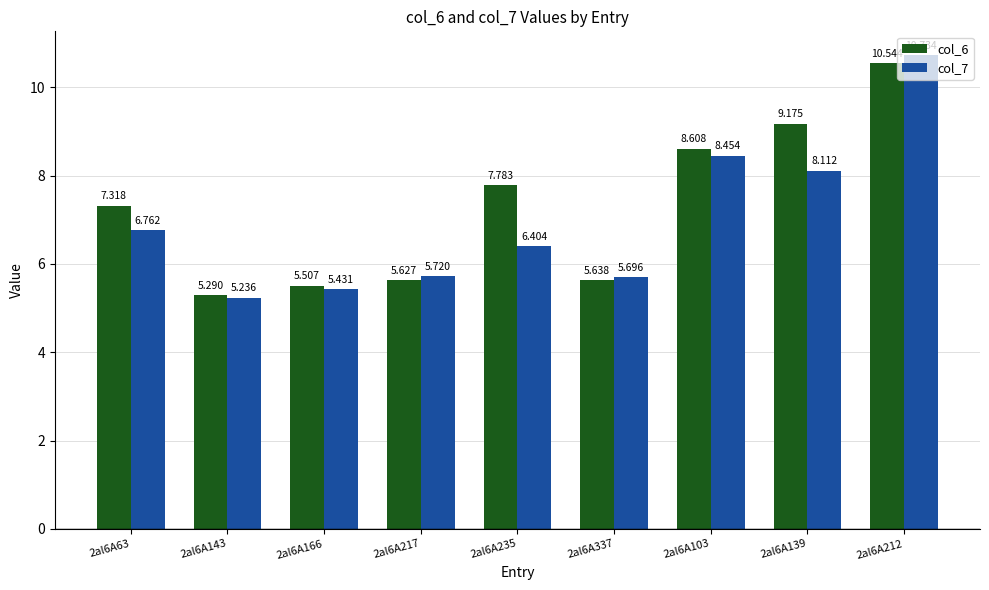

The value of col_7 at 2al6A63 is 10.7. True or false?

False